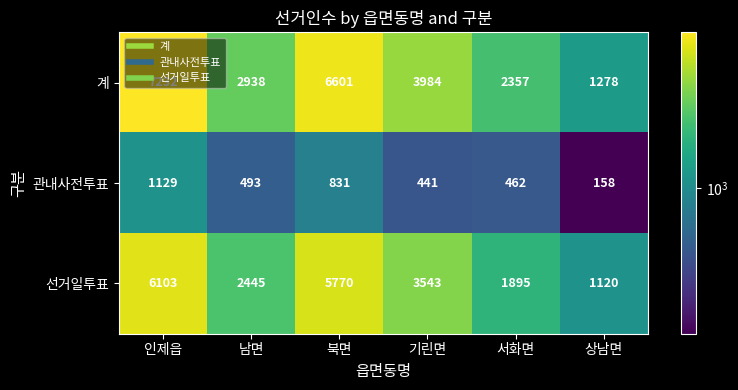

Which series changed the most between 인제읍 and 서화면?

계